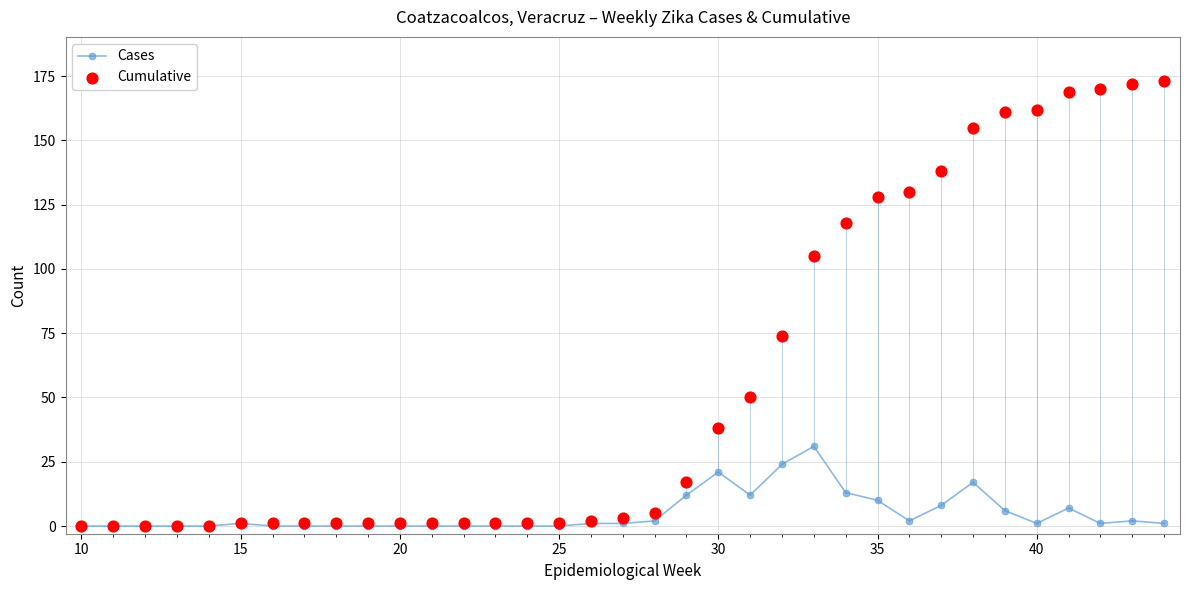

Which series has the largest Y range (max minus min)?

Cumulative